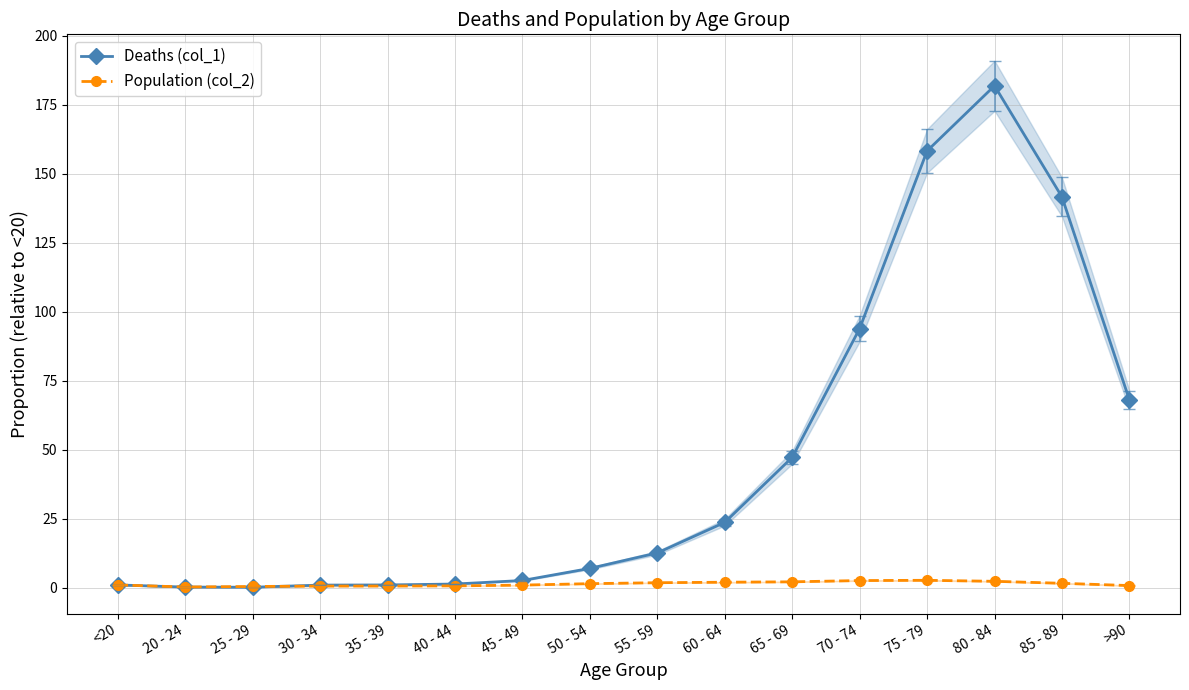

What is the difference between the maximum and minimum values in the Deaths (col_1) series?

181.7